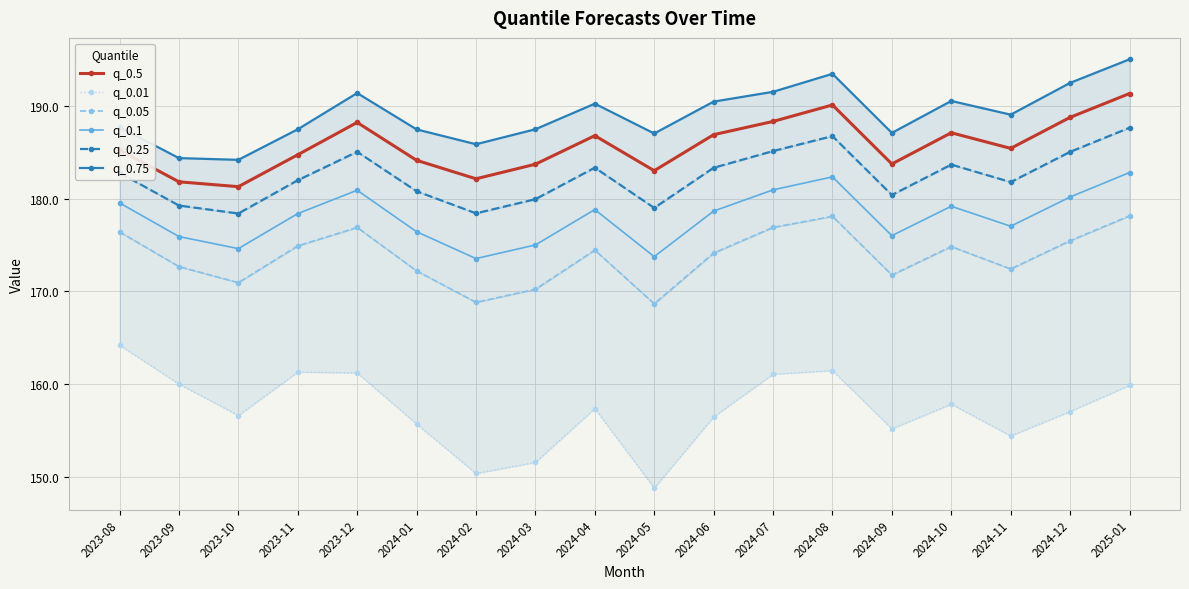

Where is q_0.1 nearest to the value 178?

2023-11